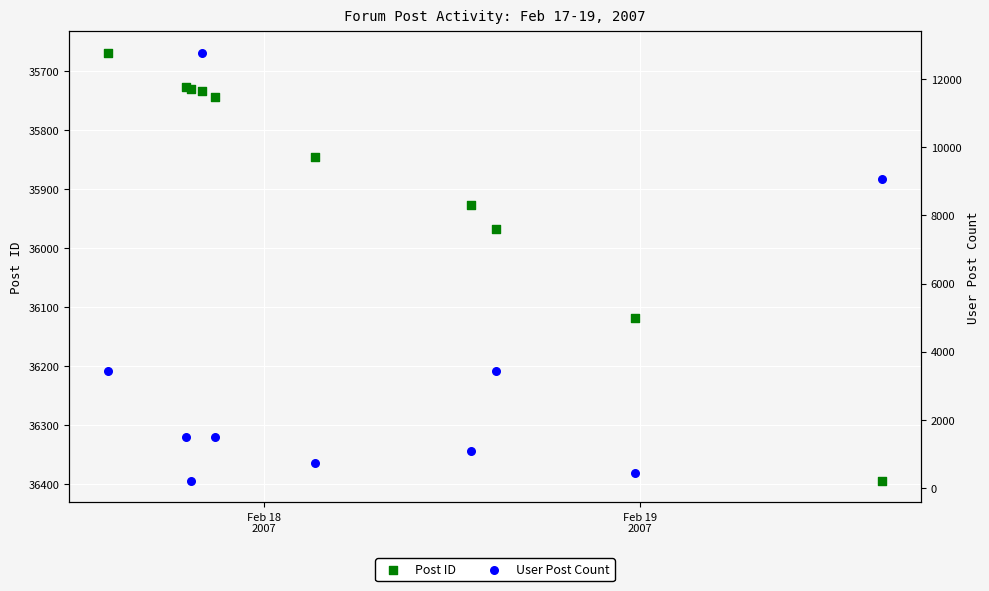

What are all the series names shown in the legend?

Post ID, User Post Count